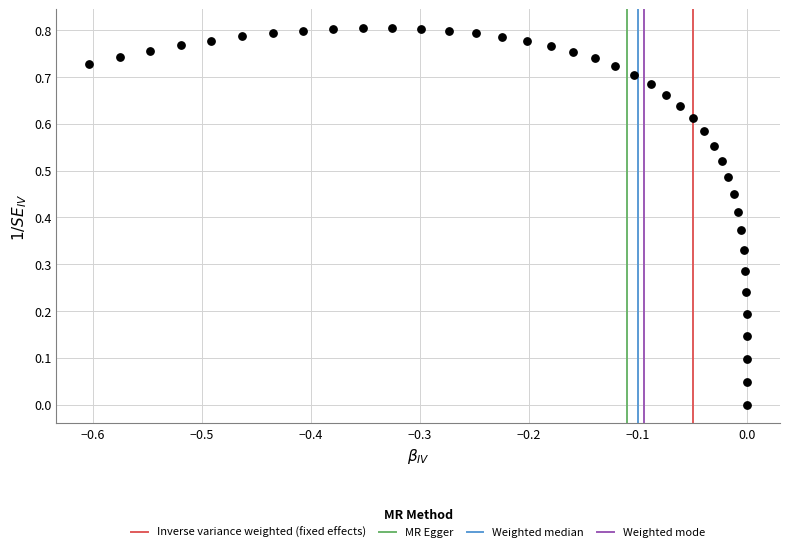

How many data points are displayed?

40